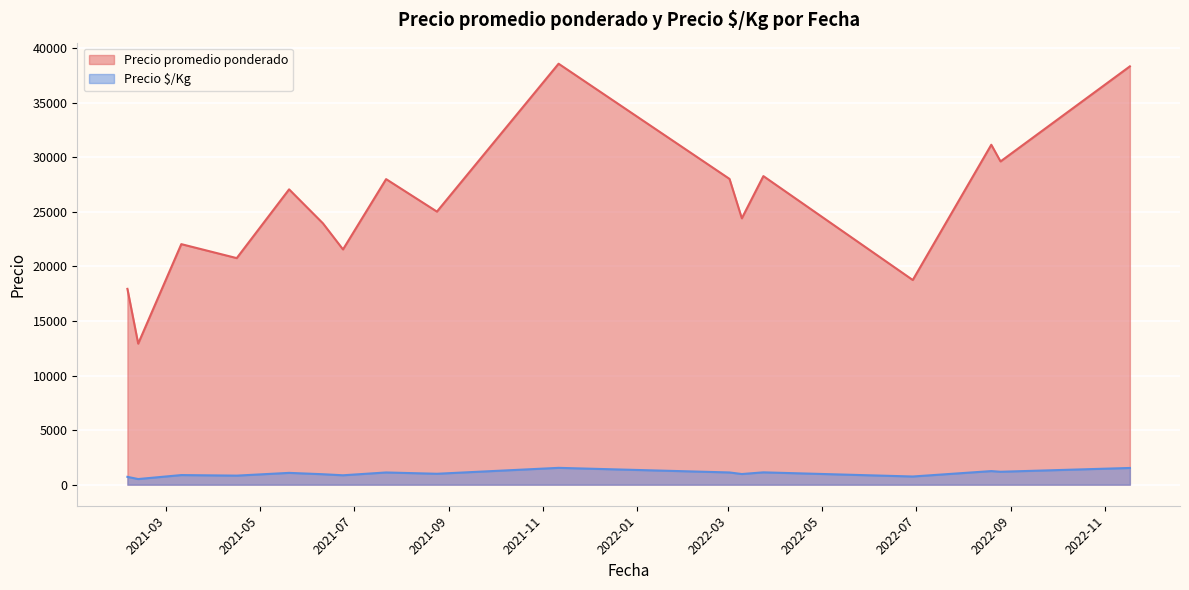

Which label corresponds to the largest value in the chart?

2021-11-11